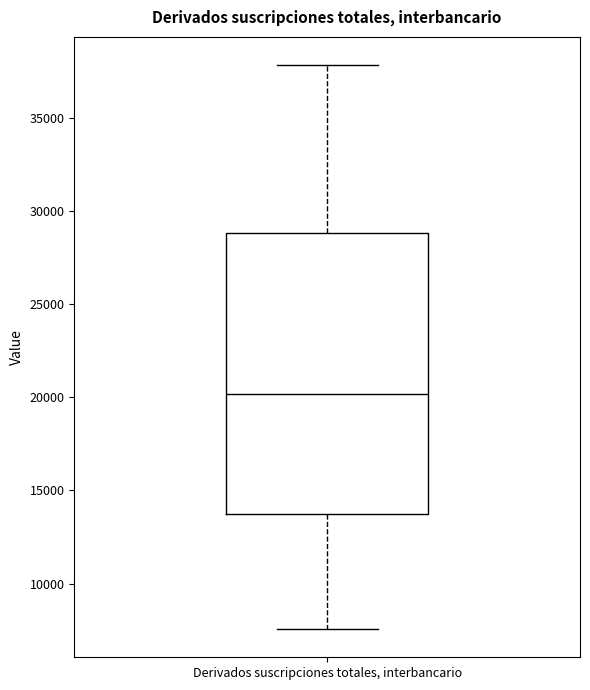

Read this box plot against the y-axis: the position of the median line, the range covered by the box, and the ends of both whiskers. The values are not printed on the chart, so give them approximately, as read against the axis.

median 20000, box 13500 to 29000, whiskers 7500 to 38000